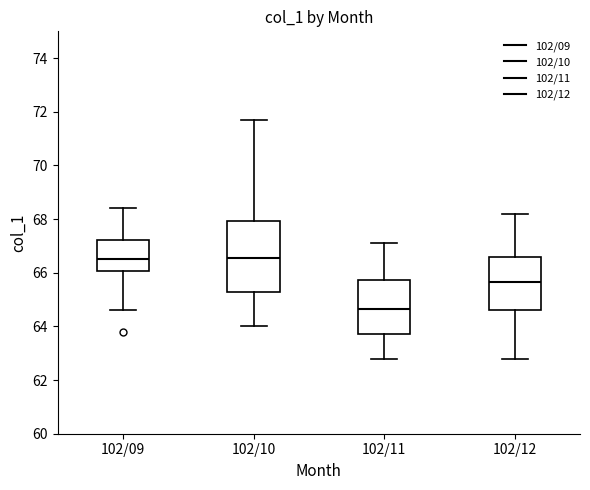

Where does the lower whisker of the box for 102/11 end on the y-axis? The values are not printed on the chart, so give them approximately, as read against the axis.

62.8